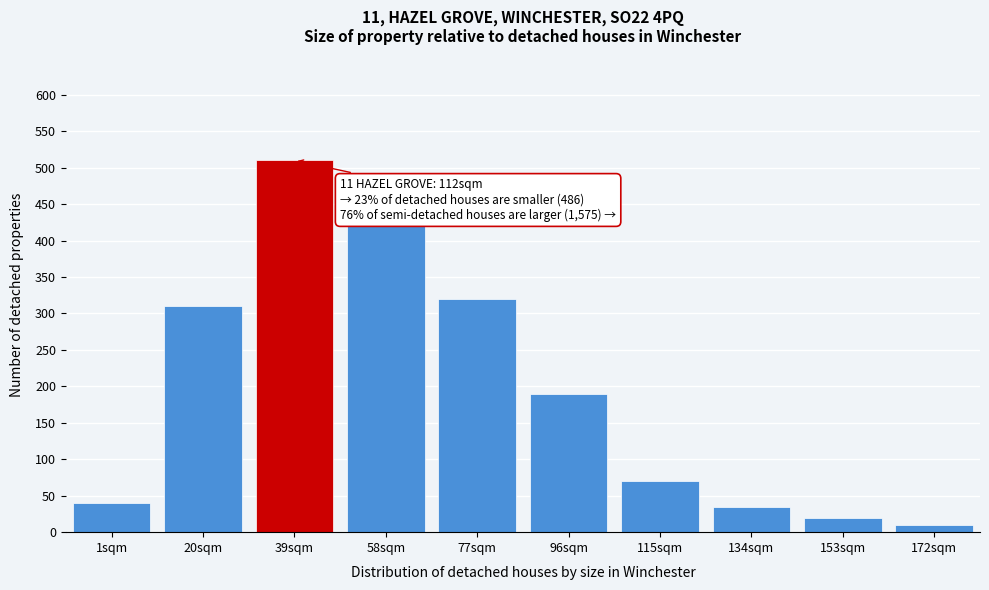

Reading left to right, transcribe all the data shown in this chart.

40	310	510	425	320	190	70	35	20	10